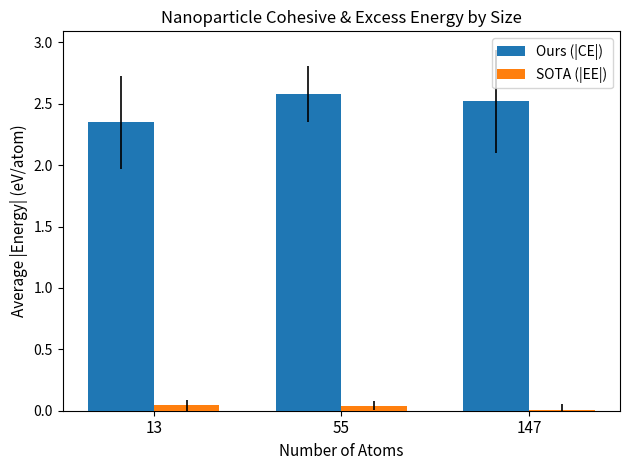

Which series has the largest range (max minus min)?

Ours (|CE|)